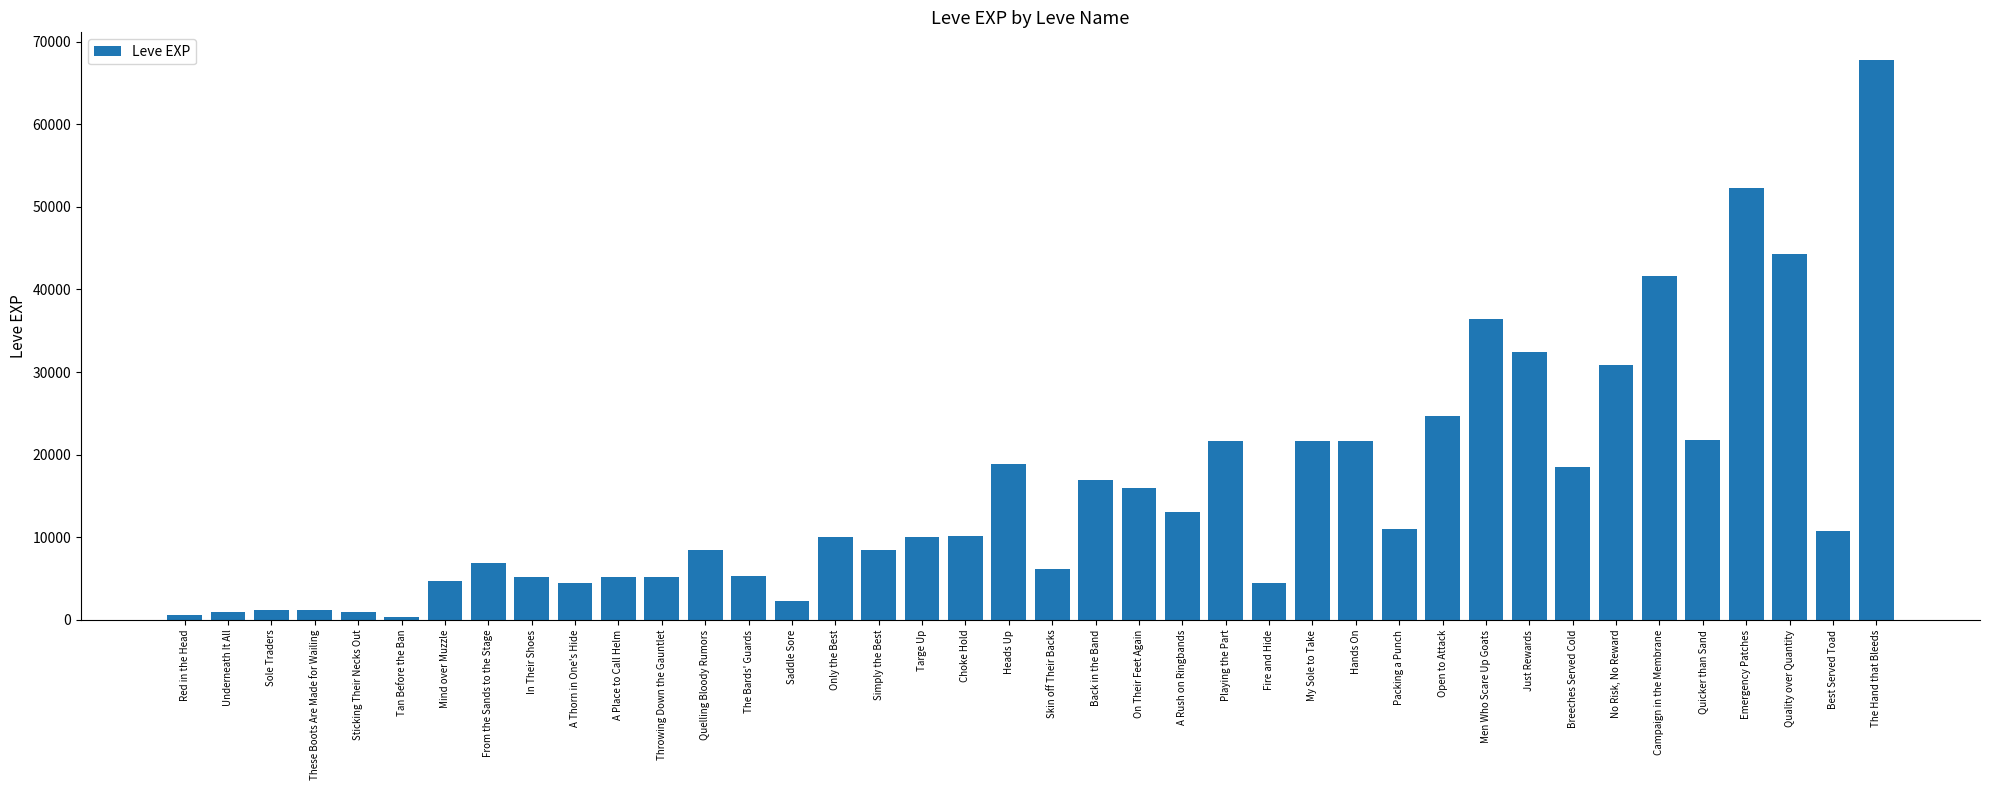

How many bars are there in total?

40